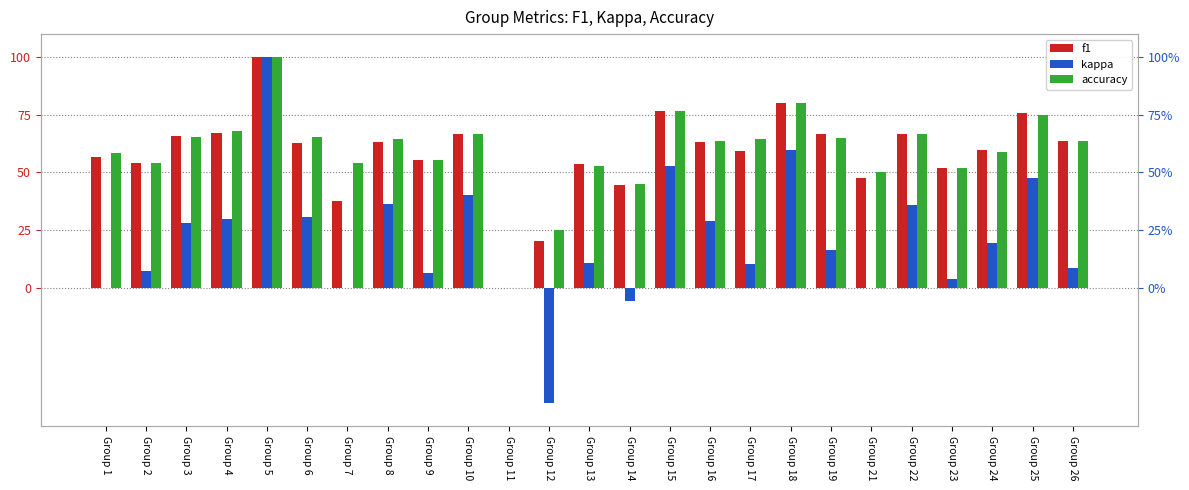

Rank the categories by kappa value from highest to lowest.

Group 5, Group 18, Group 15, Group 25, Group 10, Group 8, Group 22, Group 6, Group 4, Group 16, Group 3, Group 24, Group 19, Group 13, Group 17, Group 26, Group 2, Group 9, Group 23, Group 1, Group 7, Group 11, Group 21, Group 14, Group 12